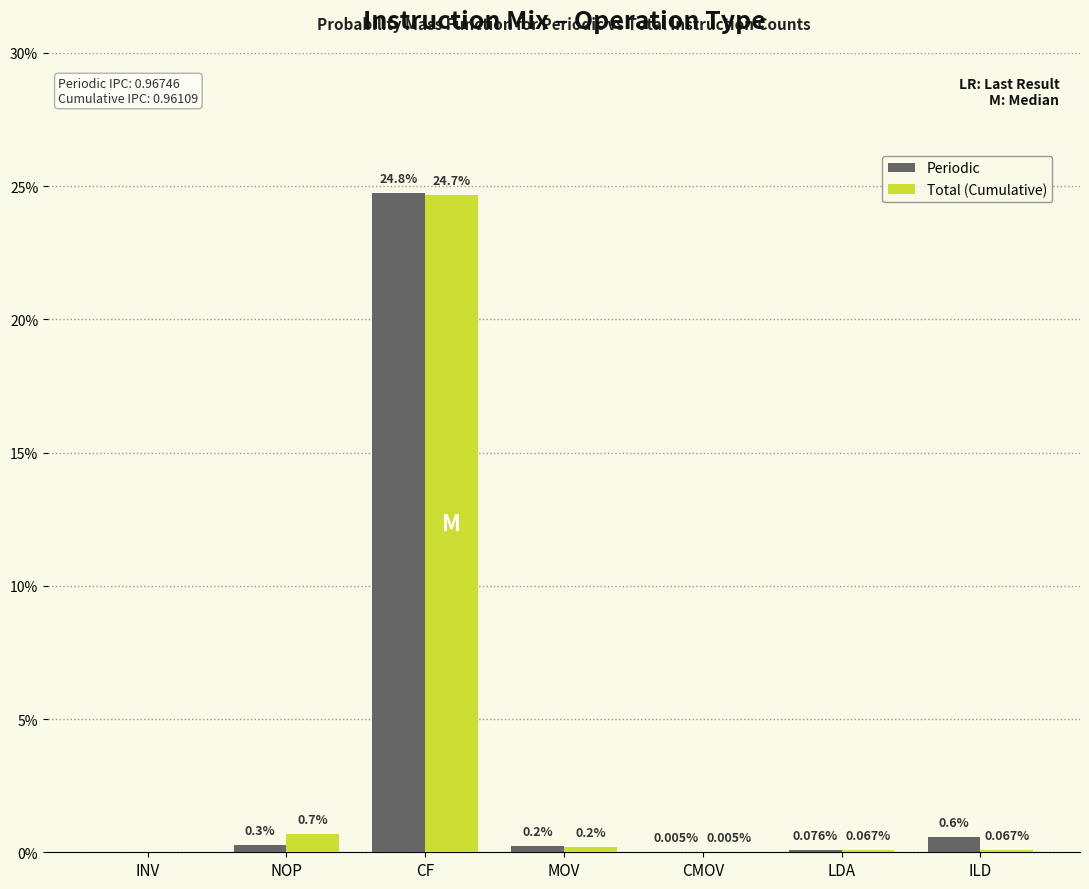

At which label does Periodic reach its peak?

CF